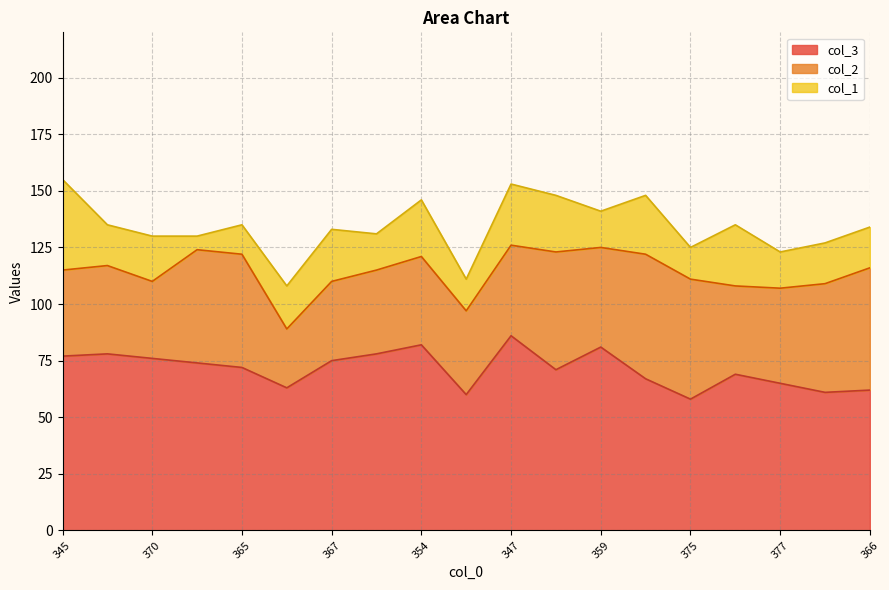

What is the highest value of the col_3 series?

86